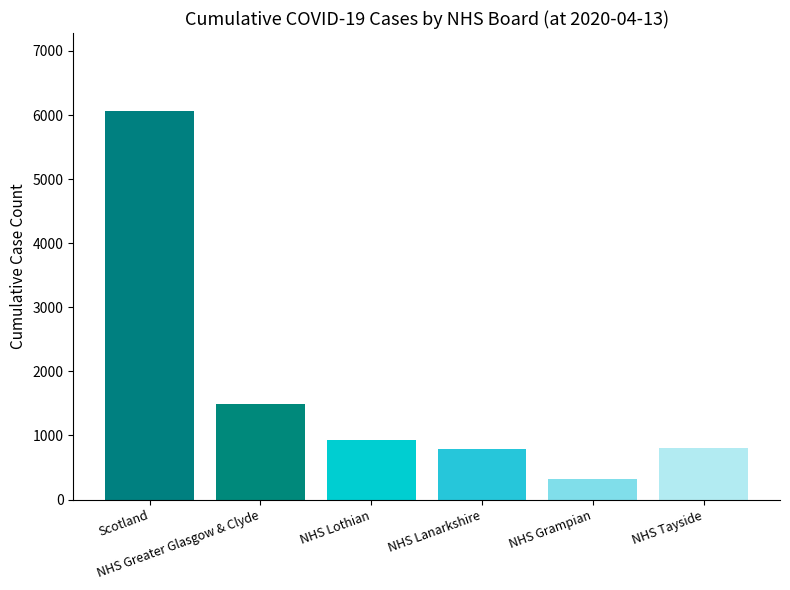

What is the value of the 6th bar from the left?

812